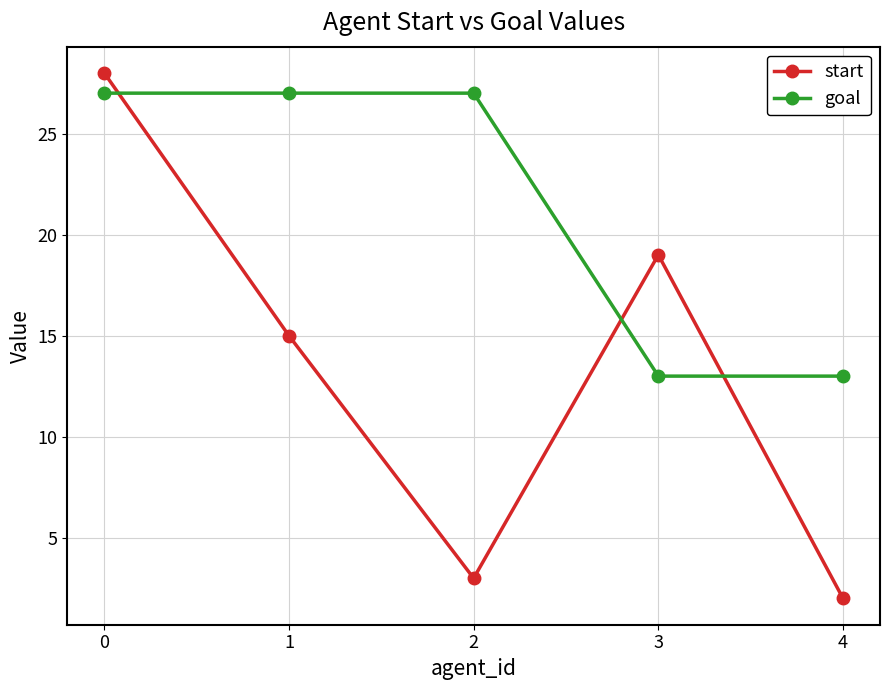

What is the difference between the maximum and minimum values in the goal series?

14